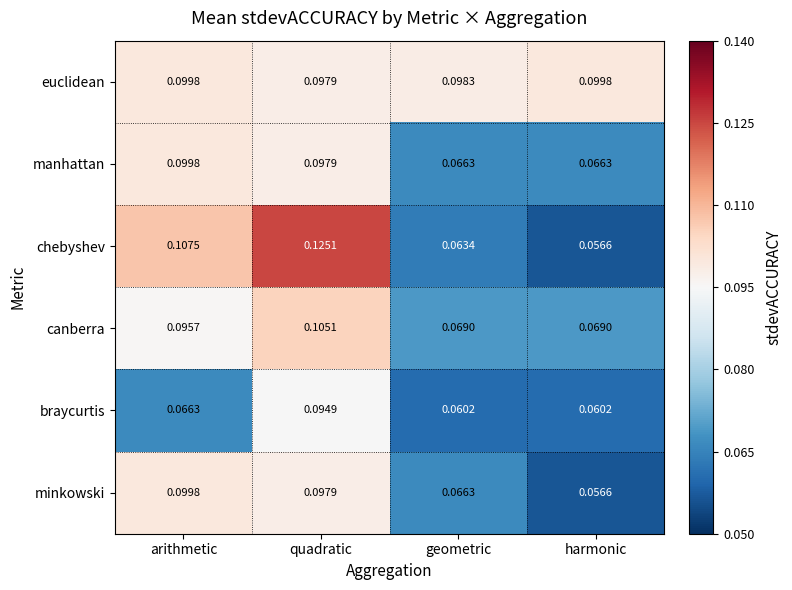

Which series has the largest range (max minus min)?

chebyshev